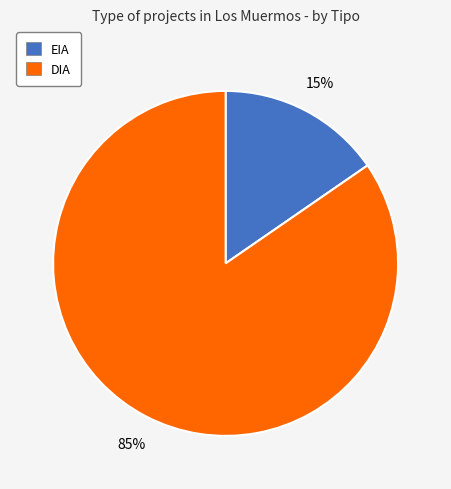

The DIA slice represents 85% of the pie. True or false?

True